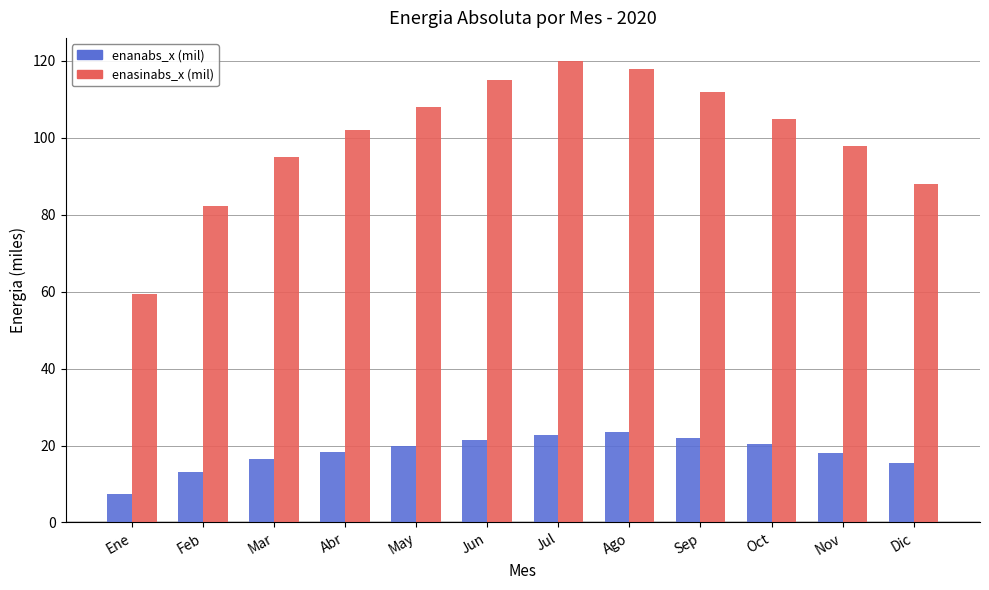

How many bars are there in each group?

2